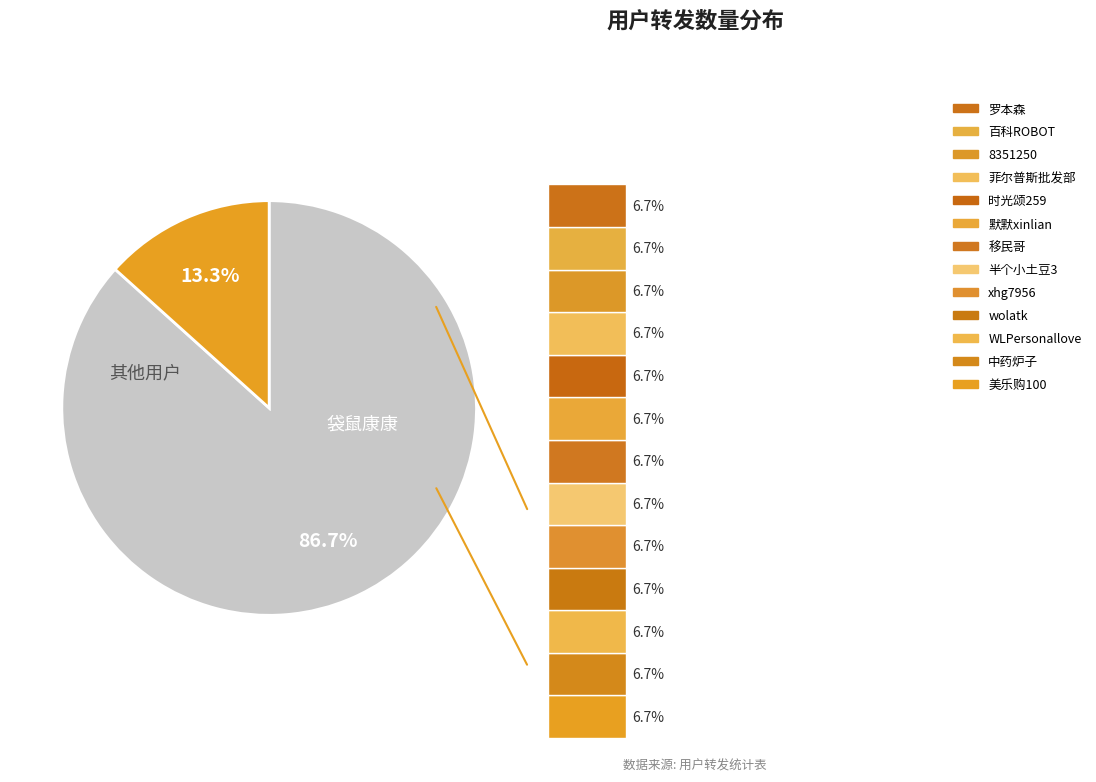

Between wolatk and 8351250, which is larger?

wolatk